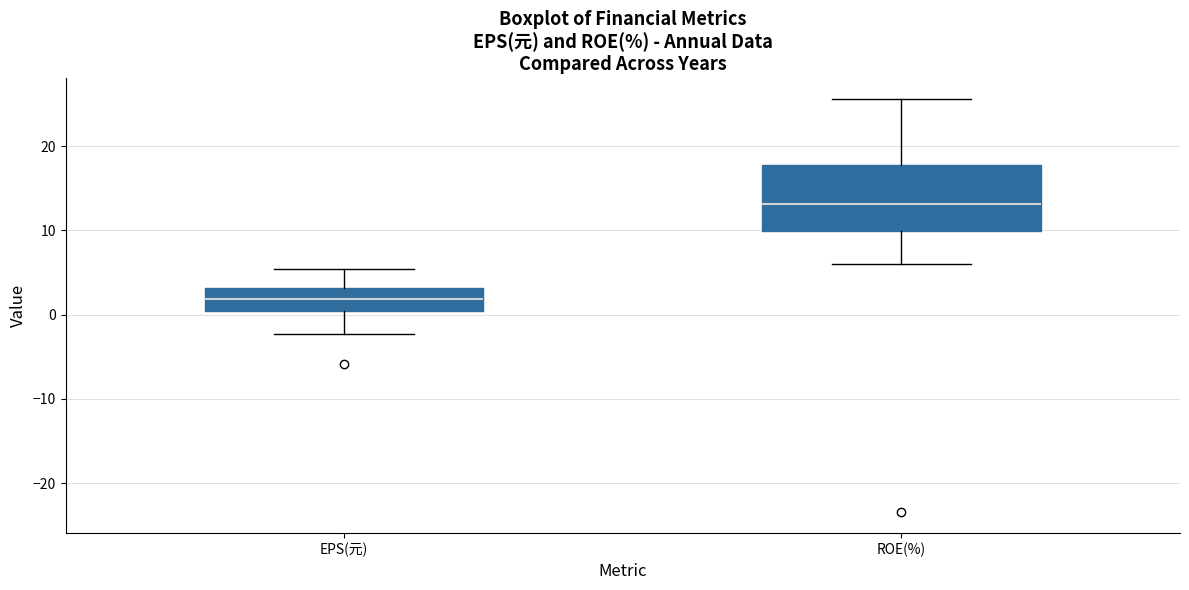

Which box has the highest median line?

ROE(%)